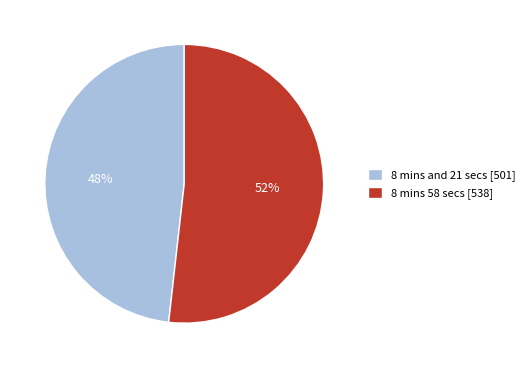

Does 8 mins 58 secs represent more than half of the total?

Yes